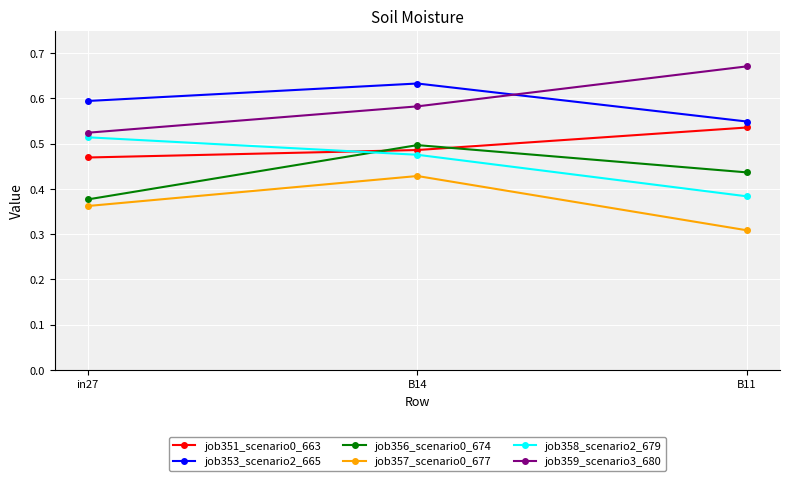

Which series has the largest range (max minus min)?

job359_scenario3_680